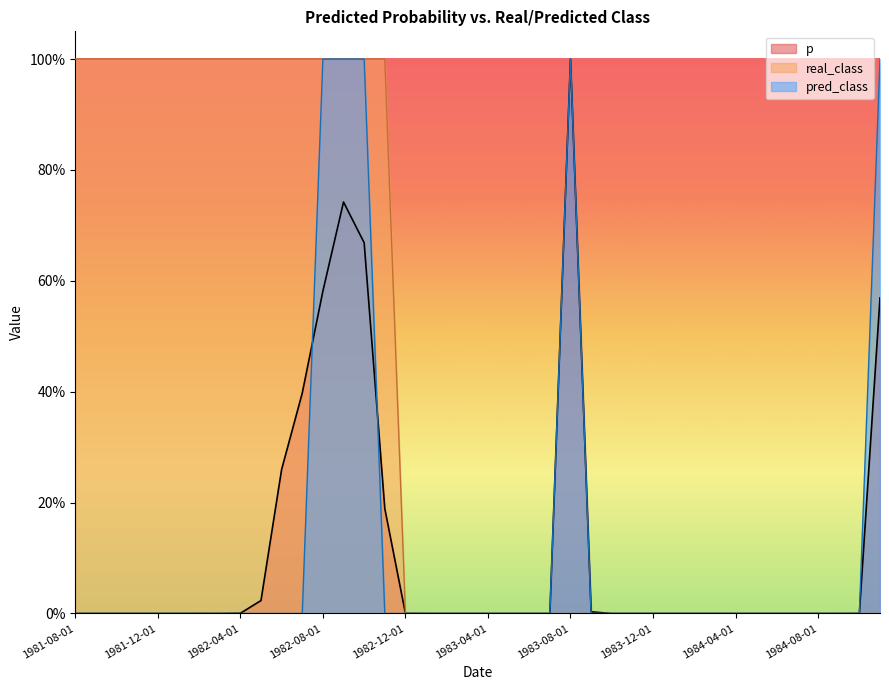

At which label is pred_class closest to 0?

1981-08-01